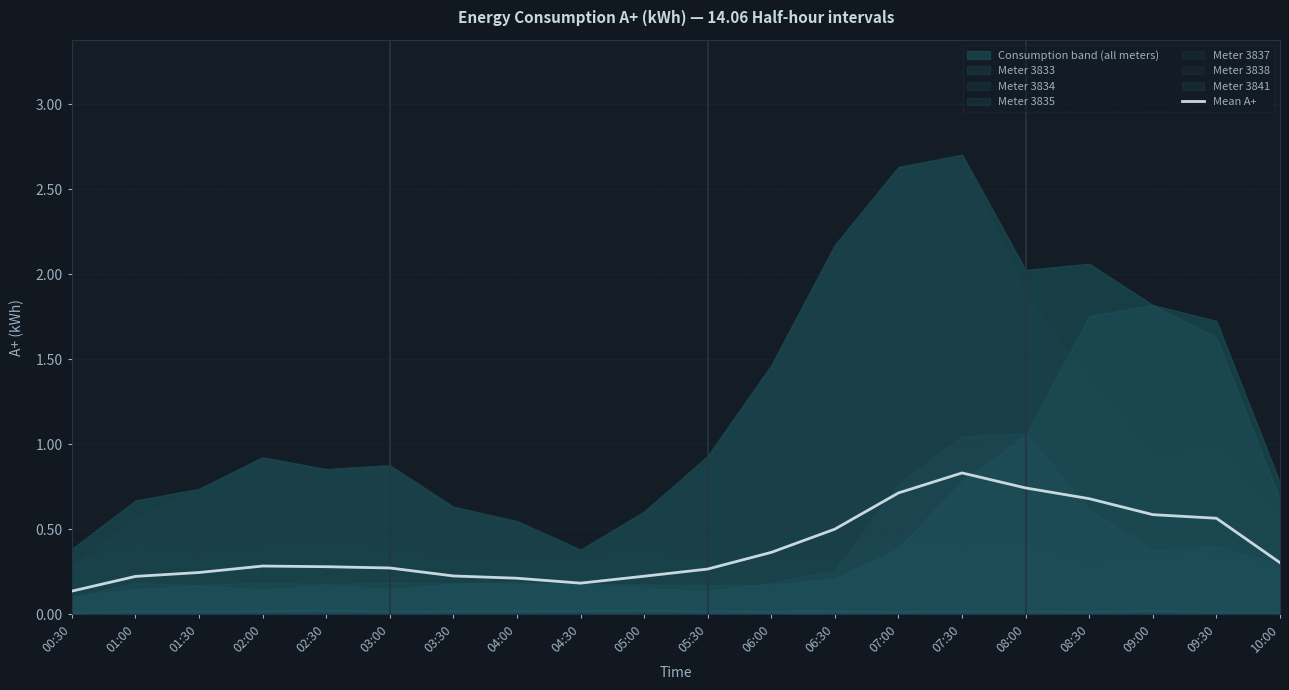

Which label corresponds to the largest value in the chart?

07:30